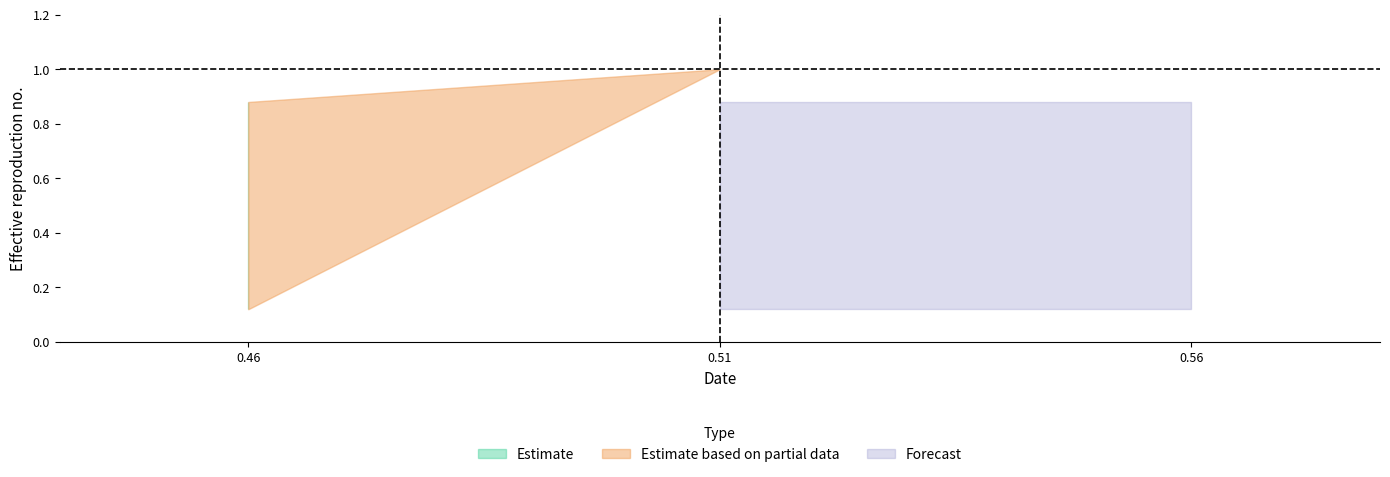

True or false: there are more than 0 points higher than both neighbors.

False